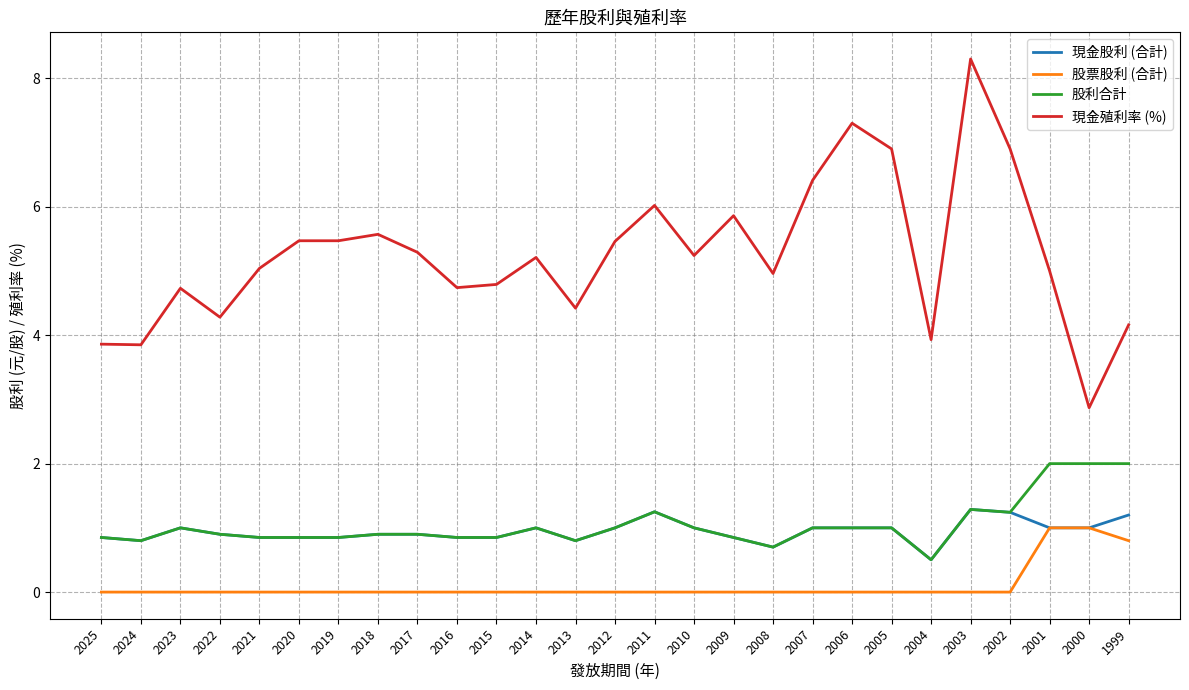

At which category is the sum across all series the highest?

2003